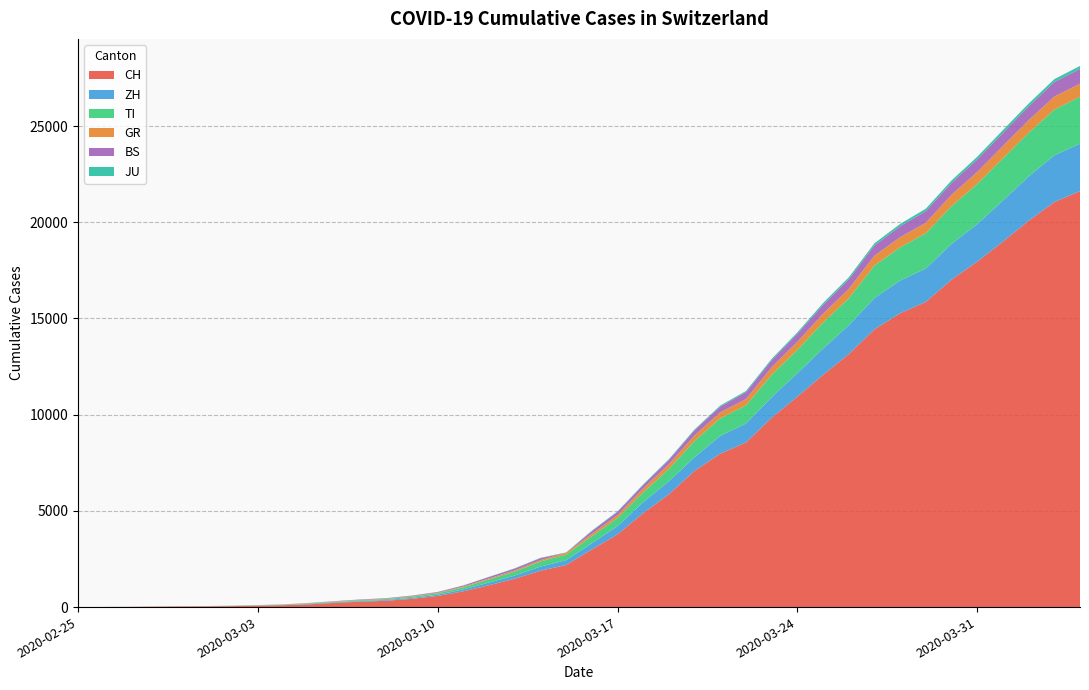

Reading left to right, list all the values displayed in this chart.

CH: 2020-02-25=0	2020-02-26=4	2020-02-27=8	2020-02-28=20	2020-02-29=30	2020-03-01=36	2020-03-02=50	2020-03-03=70	2020-03-04=98	2020-03-05=143	2020-03-06=219	2020-03-07=281	2020-03-08=328	2020-03-09=429	2020-03-10=580	2020-03-11=820	2020-03-12=1135	2020-03-13=1475	2020-03-14=1887	2020-03-15=2187	2020-03-16=2993	2020-03-17=3778	2020-03-18=4883	2020-03-19=5864	2020-03-20=7080	2020-03-21=7972	2020-03-22=8556	2020-03-23=9839	2020-03-24=10935	2020-03-25=12066	2020-03-26=13146	2020-03-27=14434	2020-03-28=15268	2020-03-29=15861	2020-03-30=17014	2020-03-31=17953	2020-04-01=18990	2020-04-02=20074	2020-04-03=21047	2020-04-04=21617
ZH: 2020-02-25=0	2020-02-26=0	2020-02-27=2	2020-02-28=2	2020-02-29=6	2020-03-01=7	2020-03-02=10	2020-03-03=13	2020-03-04=15	2020-03-05=23	2020-03-06=29	2020-03-07=34	2020-03-08=40	2020-03-09=49	2020-03-10=62	2020-03-11=101	2020-03-12=140	2020-03-13=163	2020-03-14=218	2020-03-15=250	2020-03-16=326	2020-03-17=429	2020-03-18=568	2020-03-19=679	2020-03-20=711	2020-03-21=925	2020-03-22=984	2020-03-23=1073	2020-03-24=1221	2020-03-25=1368	2020-03-26=1500	2020-03-27=1627	2020-03-28=1701	2020-03-29=1733	2020-03-30=1859	2020-03-31=1947	2020-04-01=2136	2020-04-02=2300	2020-04-03=2428	2020-04-04=2461
TI: 2020-02-25=0	2020-02-26=1	2020-02-27=1	2020-02-28=1	2020-02-29=2	2020-03-01=2	2020-03-02=4	2020-03-03=8	2020-03-04=13	2020-03-05=25	2020-03-06=28	2020-03-07=41	2020-03-08=49	2020-03-09=61	2020-03-10=75	2020-03-11=108	2020-03-12=163	2020-03-13=206	2020-03-14=265	2020-03-15=293	2020-03-16=368	2020-03-17=426	2020-03-18=511	2020-03-19=638	2020-03-20=849	2020-03-21=916	2020-03-22=945	2020-03-23=1162	2020-03-24=1209	2020-03-25=1354	2020-03-26=1401	2020-03-27=1688	2020-03-28=1727	2020-03-29=1837	2020-03-30=1962	2020-03-31=2091	2020-04-01=2195	2020-04-02=2271	2020-04-03=2377	2020-04-04=2442
GR: 2020-02-25=0	2020-02-26=2	2020-02-27=2	2020-02-28=6	2020-02-29=6	2020-03-01=6	2020-03-02=9	2020-03-03=10	2020-03-04=13	2020-03-05=15	2020-03-06=16	2020-03-07=18	2020-03-08=19	2020-03-09=28	2020-03-10=32	2020-03-11=44	2020-03-12=53	2020-03-13=65	2020-03-14=73	2020-03-15=93	2020-03-16=118	2020-03-17=152	2020-03-18=204	2020-03-19=252	2020-03-20=283	2020-03-21=311	2020-03-22=327	2020-03-23=386	2020-03-24=419	2020-03-25=458	2020-03-26=487	2020-03-27=513	2020-03-28=527	2020-03-29=542	2020-03-30=591	2020-03-31=617	2020-04-01=635	2020-04-02=655	2020-04-03=678	2020-04-04=680
BS: 2020-02-25=0	2020-02-26=0	2020-02-27=1	2020-02-28=1	2020-02-29=1	2020-03-01=1	2020-03-02=1	2020-03-03=3	2020-03-04=3	2020-03-05=8	2020-03-06=15	2020-03-07=21	2020-03-08=24	2020-03-09=28	2020-03-10=33	2020-03-11=49	2020-03-12=73	2020-03-13=92	2020-03-14=100	2020-03-15=0	2020-03-16=143	2020-03-17=164	2020-03-18=181	2020-03-19=220	2020-03-20=270	2020-03-21=297	2020-03-22=356	2020-03-23=374	2020-03-24=410	2020-03-25=462	2020-03-26=501	2020-03-27=530	2020-03-28=569	2020-03-29=605	2020-03-30=617	2020-03-31=653	2020-04-01=687	2020-04-02=714	2020-04-03=754	2020-04-04=767
JU: 2020-02-25=0	2020-02-26=0	2020-02-27=1	2020-02-28=1	2020-02-29=1	2020-03-01=1	2020-03-02=1	2020-03-03=2	2020-03-04=2	2020-03-05=4	2020-03-06=4	2020-03-07=5	2020-03-08=5	2020-03-09=7	2020-03-10=7	2020-03-11=7	2020-03-12=12	2020-03-13=17	2020-03-14=18	2020-03-15=19	2020-03-16=25	2020-03-17=29	2020-03-18=32	2020-03-19=36	2020-03-20=44	2020-03-21=54	2020-03-22=61	2020-03-23=69	2020-03-24=82	2020-03-25=92	2020-03-26=100	2020-03-27=114	2020-03-28=119	2020-03-29=127	2020-03-30=128	2020-03-31=140	2020-04-01=145	2020-04-02=149	2020-04-03=149	2020-04-04=154